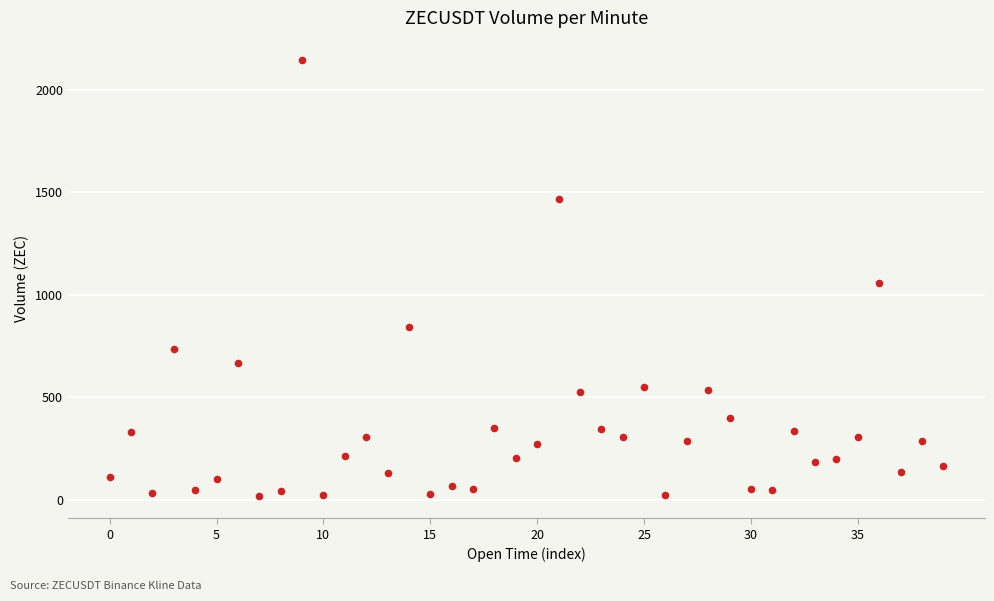

What is the range of Y values (max minus min)?

2127.9